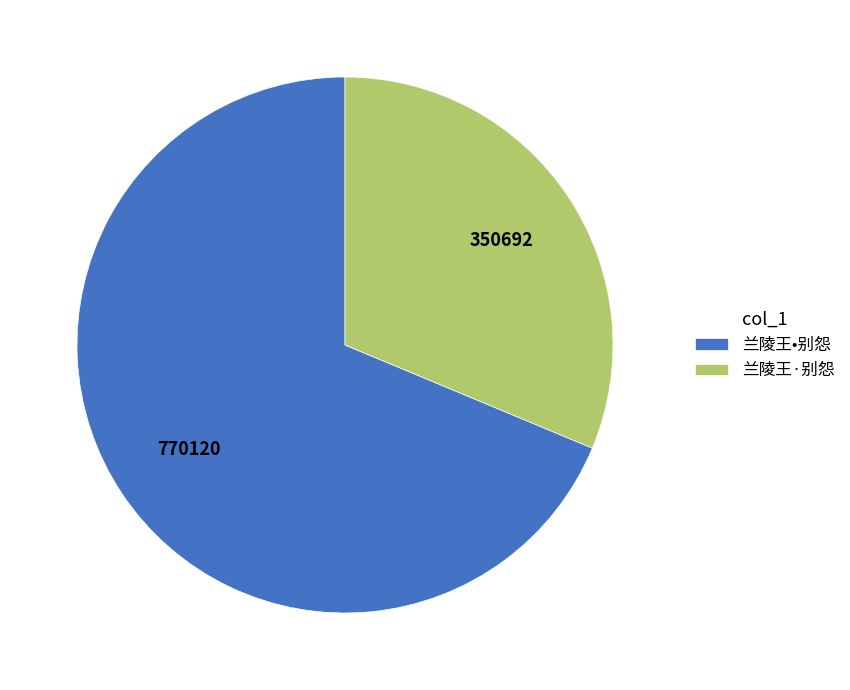

Is the sum of 兰陵王·别怨 and 兰陵王•别怨 greater than half?

Yes